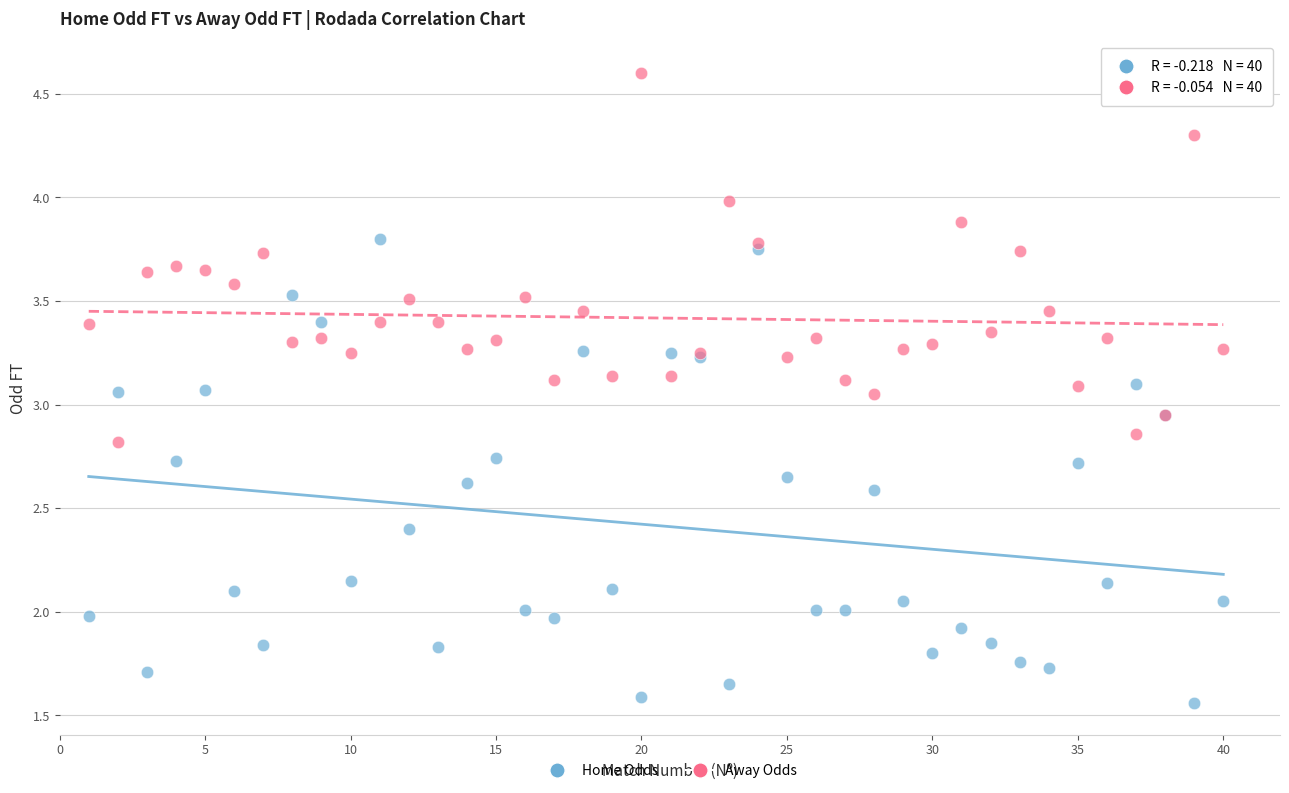

Which series reaches the maximum Y coordinate?

Away Odds